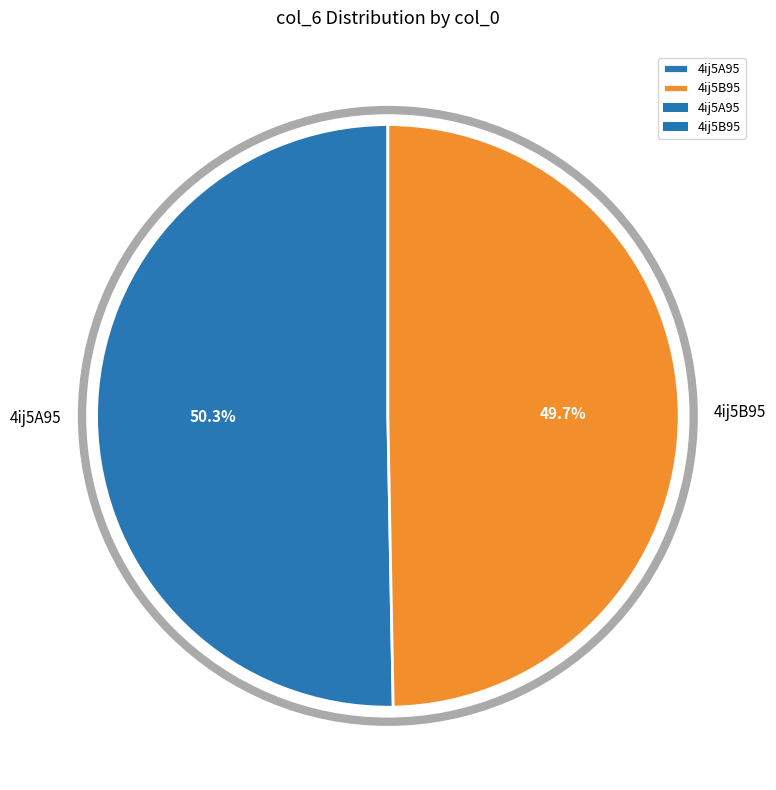

Is it true that 4ij5A95 is 42% of the pie?

False